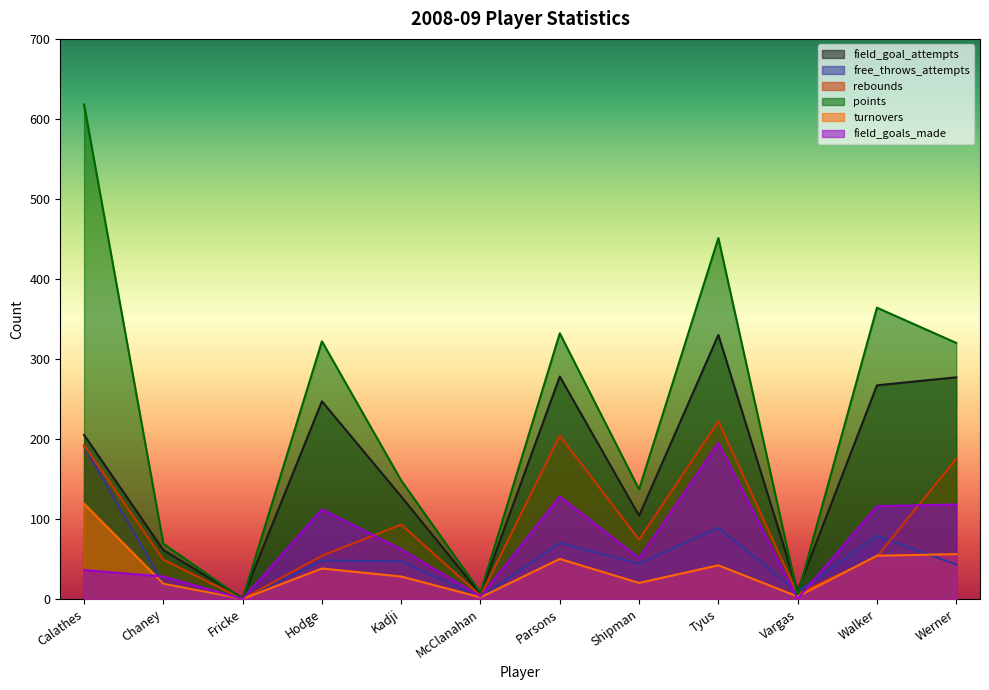

At which label does points reach its minimum?

Fricke